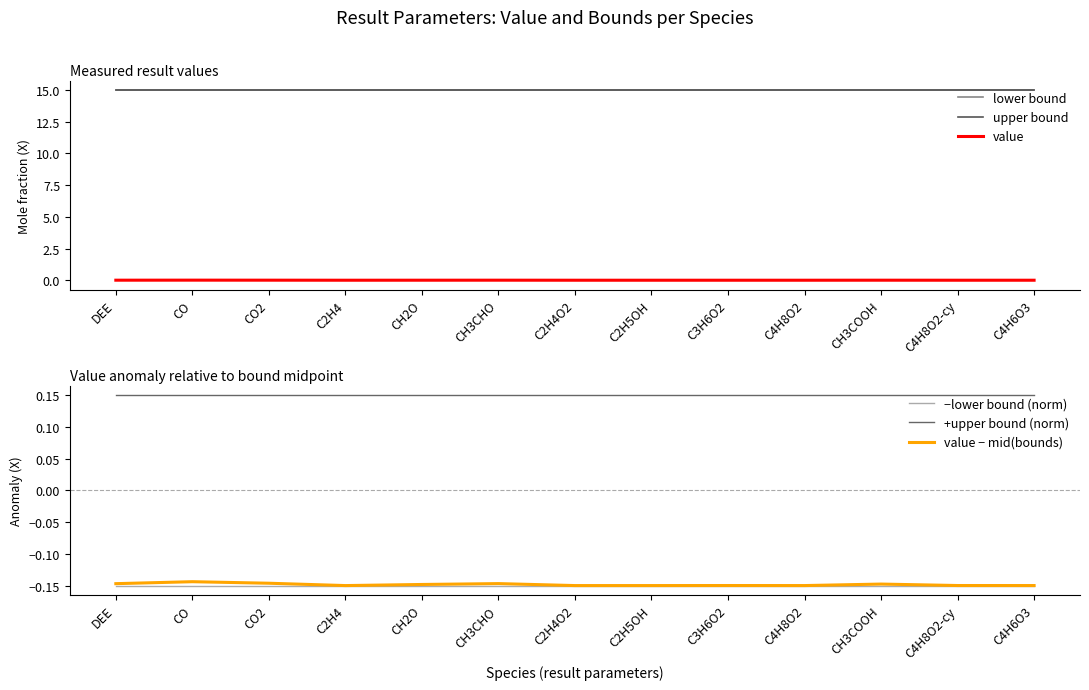

What is the label of the 10th point from the left?

C4H8O2